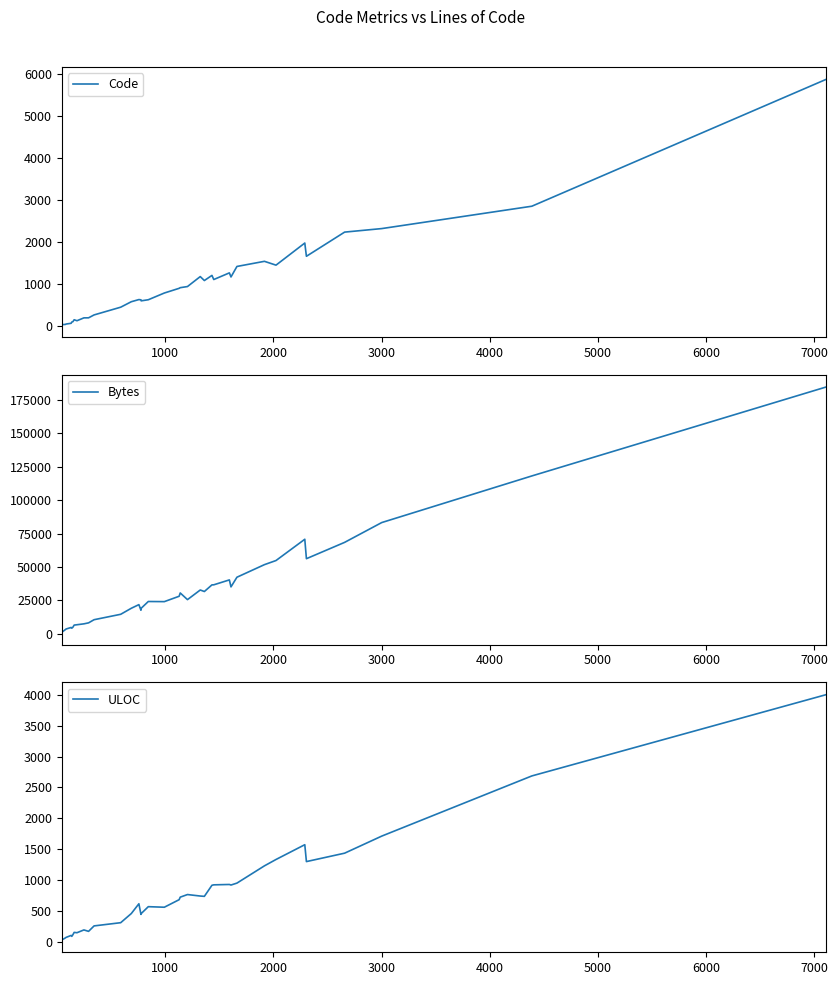

What is the highest value of the Code series?

5872